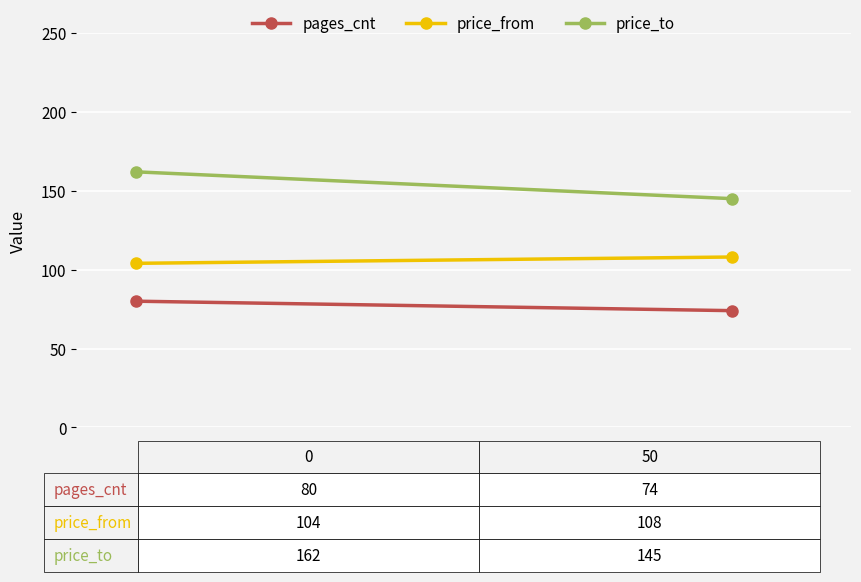

Which series has the largest total across all categories?

price_to